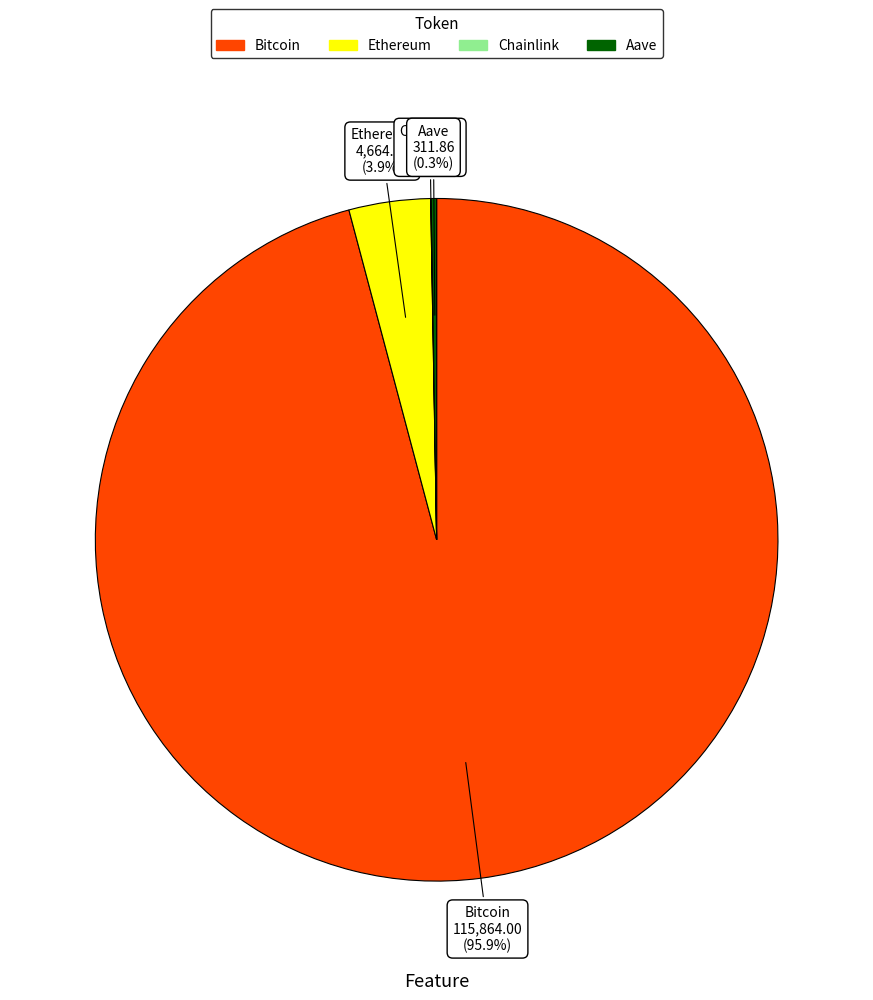

To the nearest percent, what is the average slice percentage?

25%